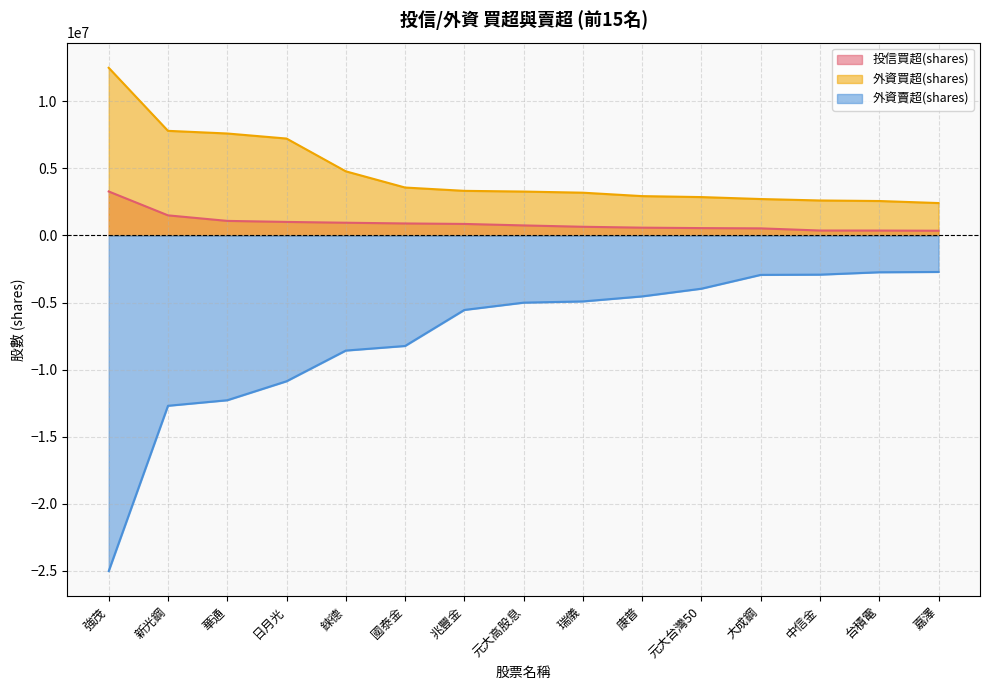

List the series in order of their overall mean, highest first.

外資買超(shares), 投信買超(shares), 外資賣超(shares)